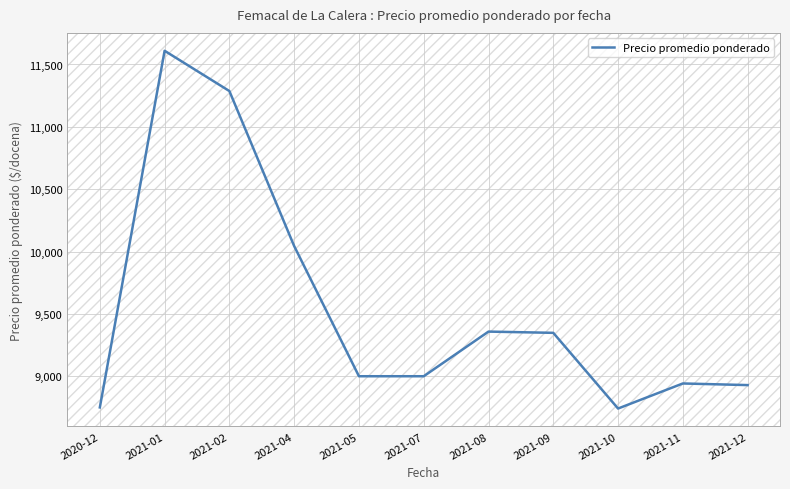

Is this an area chart (filled region under the line)?

No